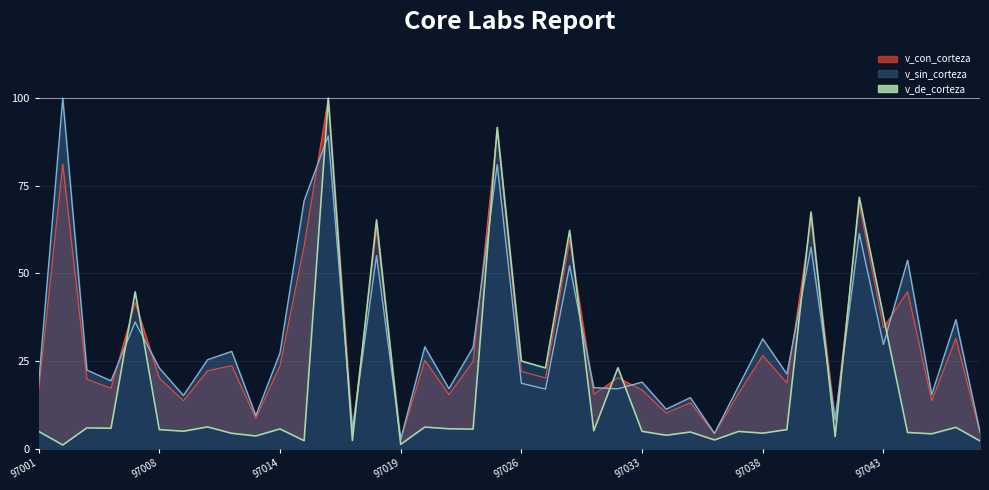

The value of v_de_corteza at 92397024 is 1.3. True or false?

False